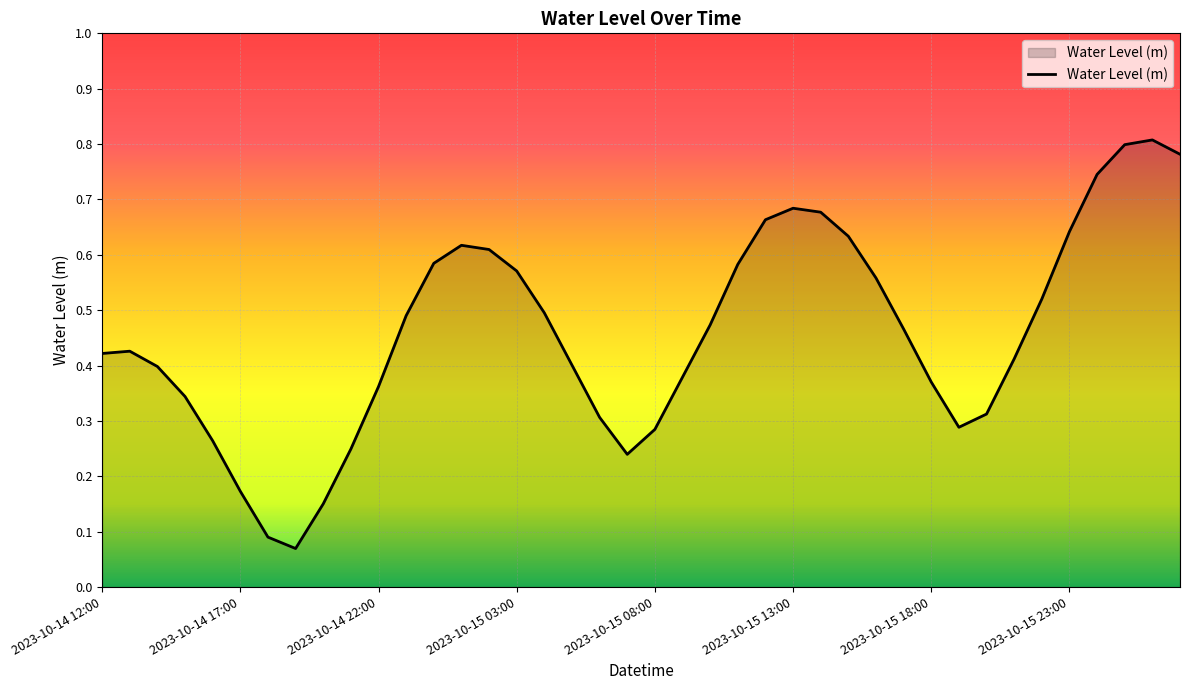

How many lines are shown in the chart?

1